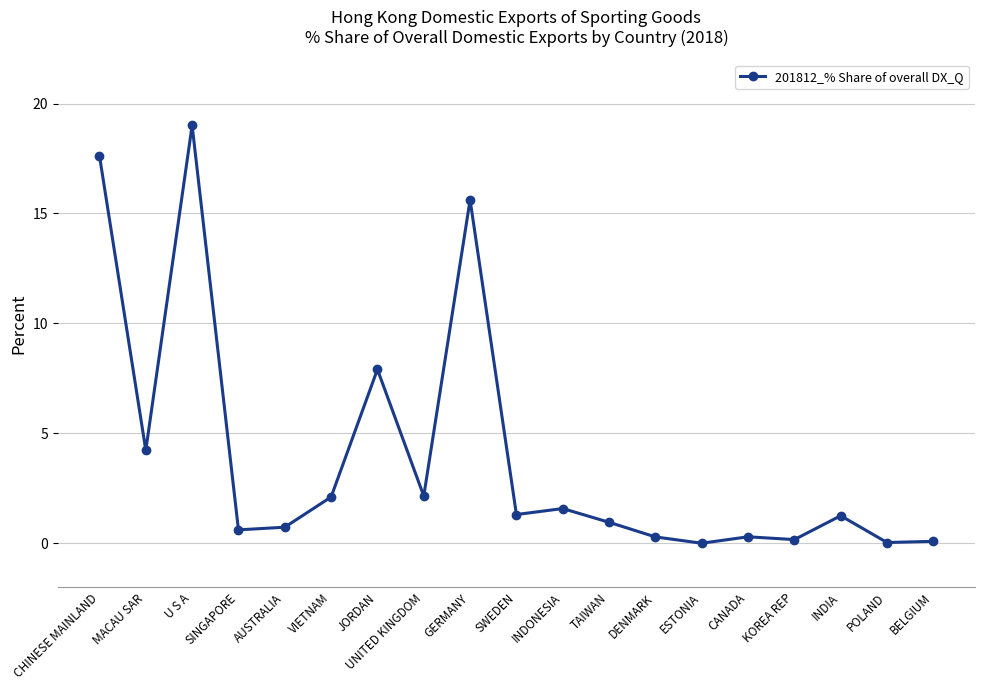

What is the label of the 18th point from the left?

POLAND